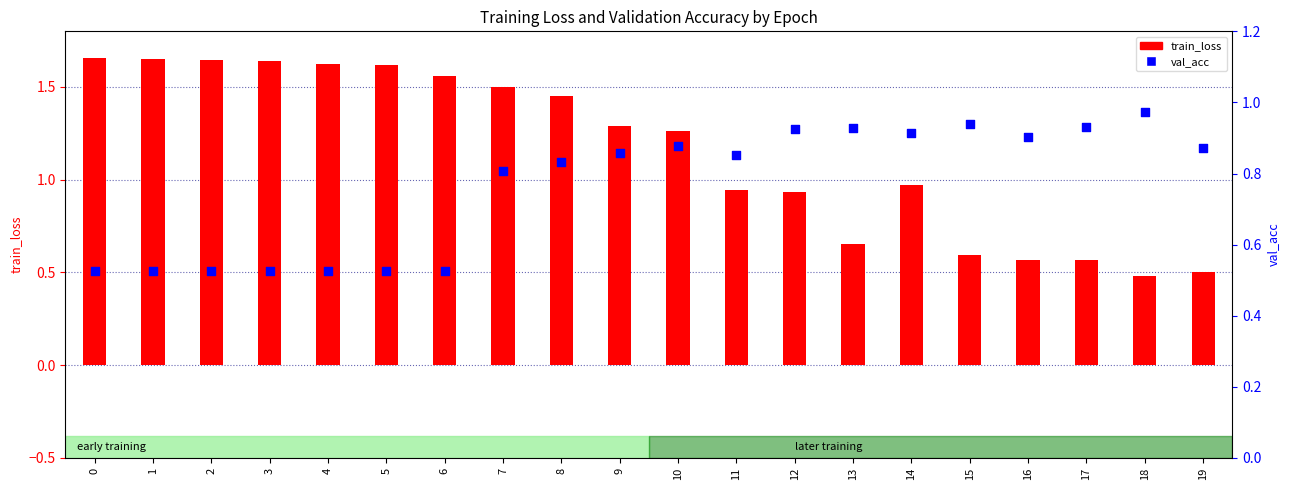

At how many categories does at least one series exceed 0?

20